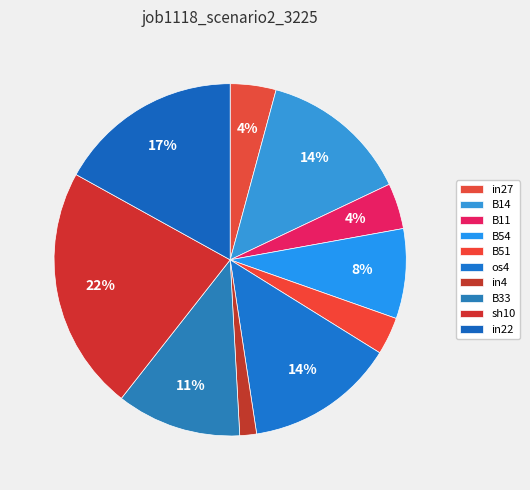

Which slice is the smallest?

in4